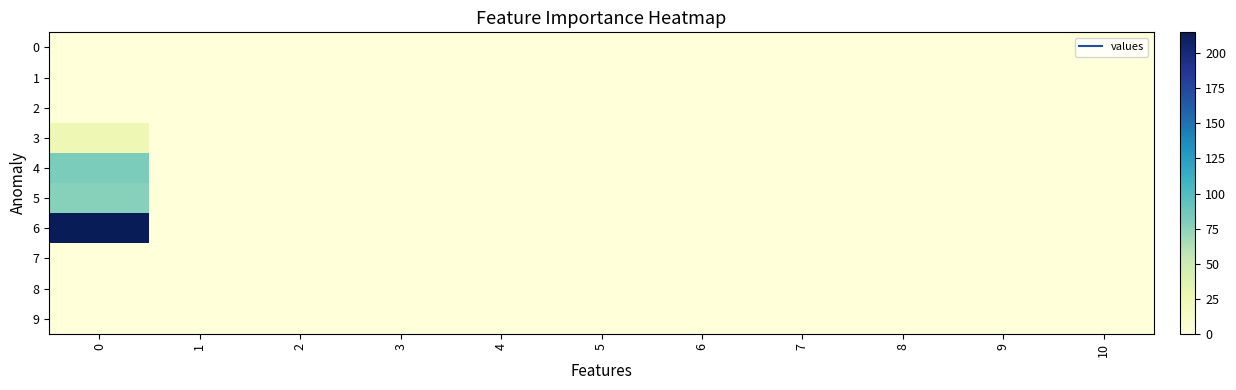

Rank the series at 6 from lowest to highest value.

0, 1, 2, 3, 4, 5, 6, 7, 8, 9